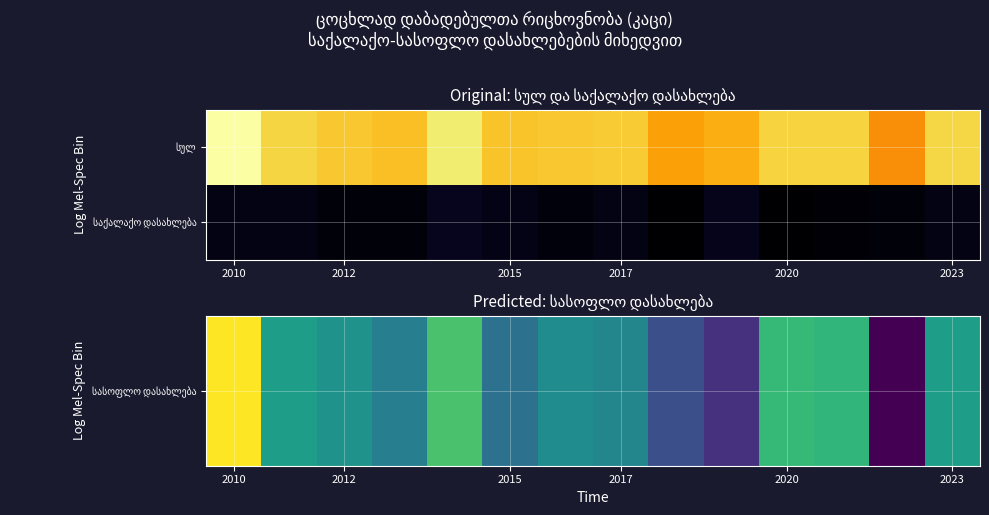

List the series in order of their overall mean, lowest first.

საქალაქო დასახლება, სასოფლო დასახლება